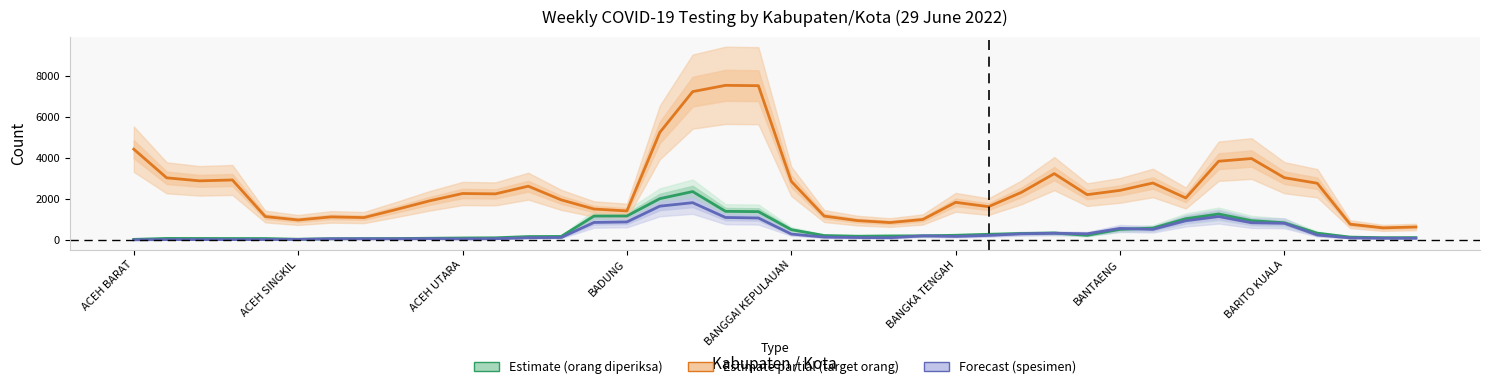

True or false: Spesimen diperiksa/minggu and Target orang diperiksa/minggu cross at least once.

False